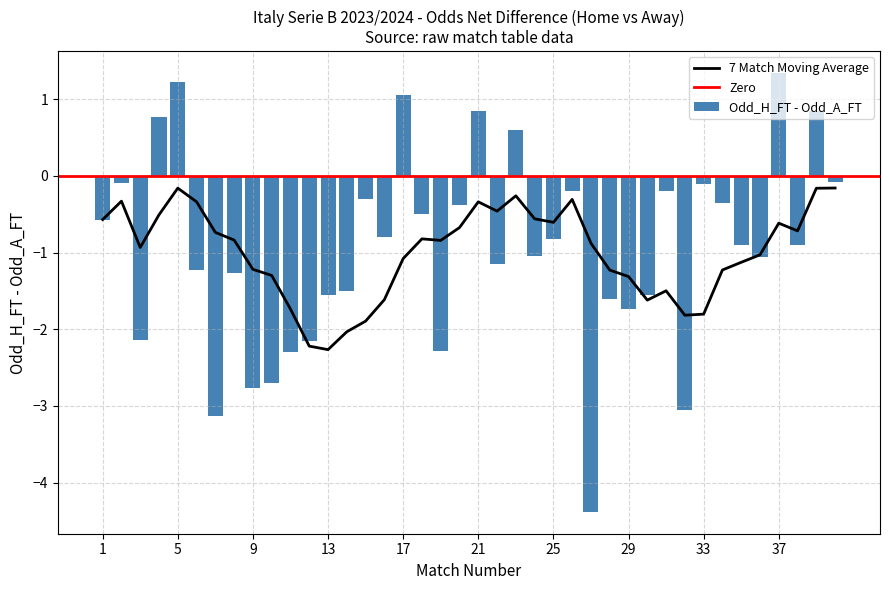

The value of 7 Match Moving Average at 13 is -1.1. True or false?

False